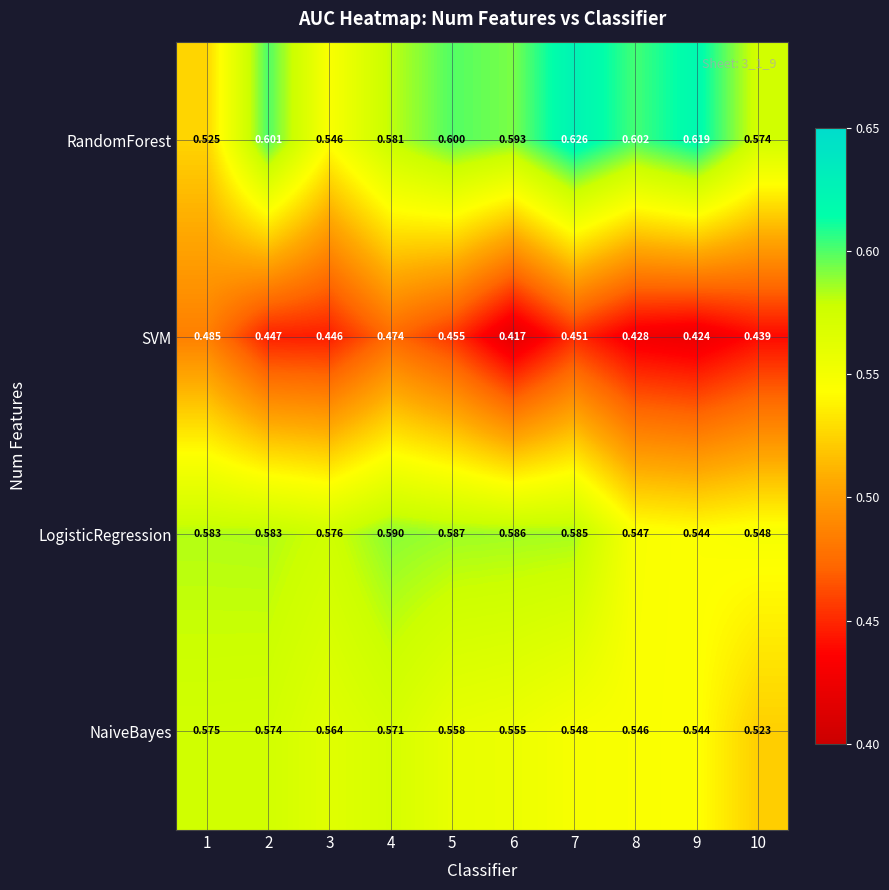

What is the maximum value shown in the chart?

0.6